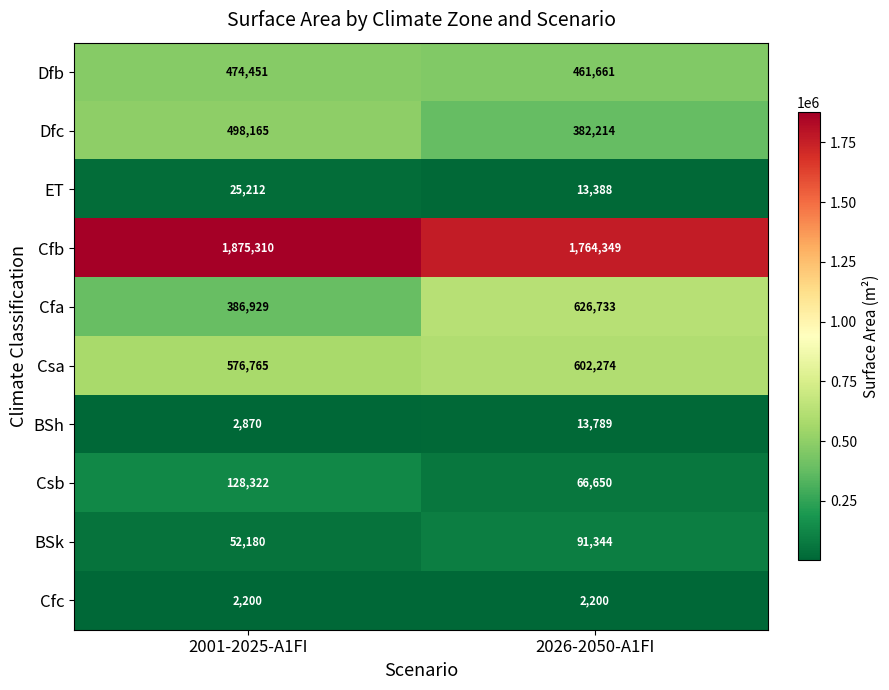

Where is Dfc nearest to the value 440189?

2026-2050-A1FI